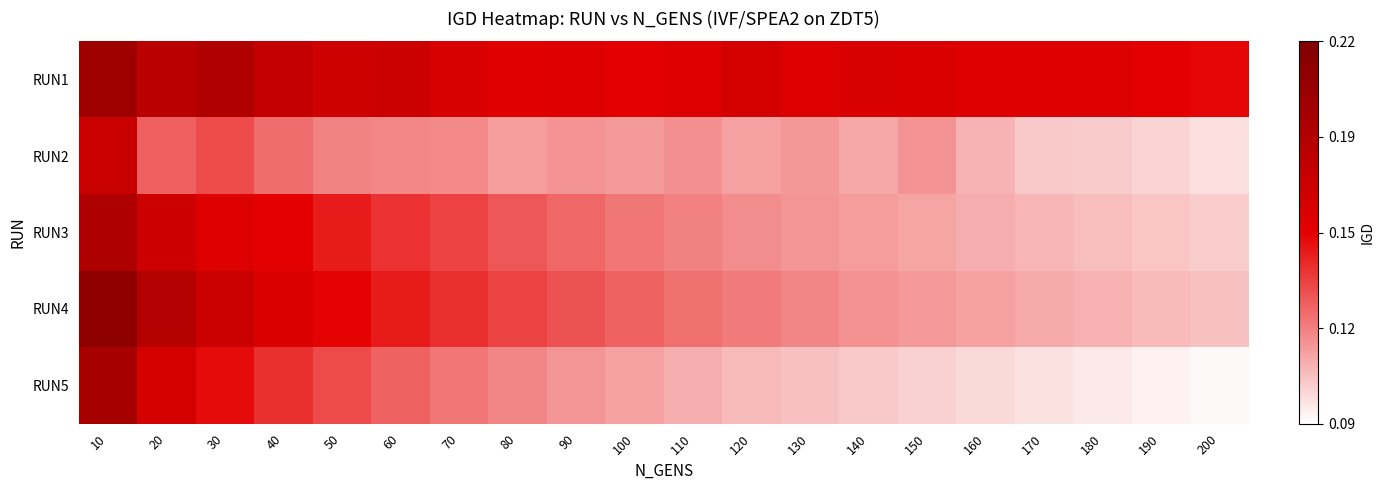

What is the maximum value shown in the chart?

0.2